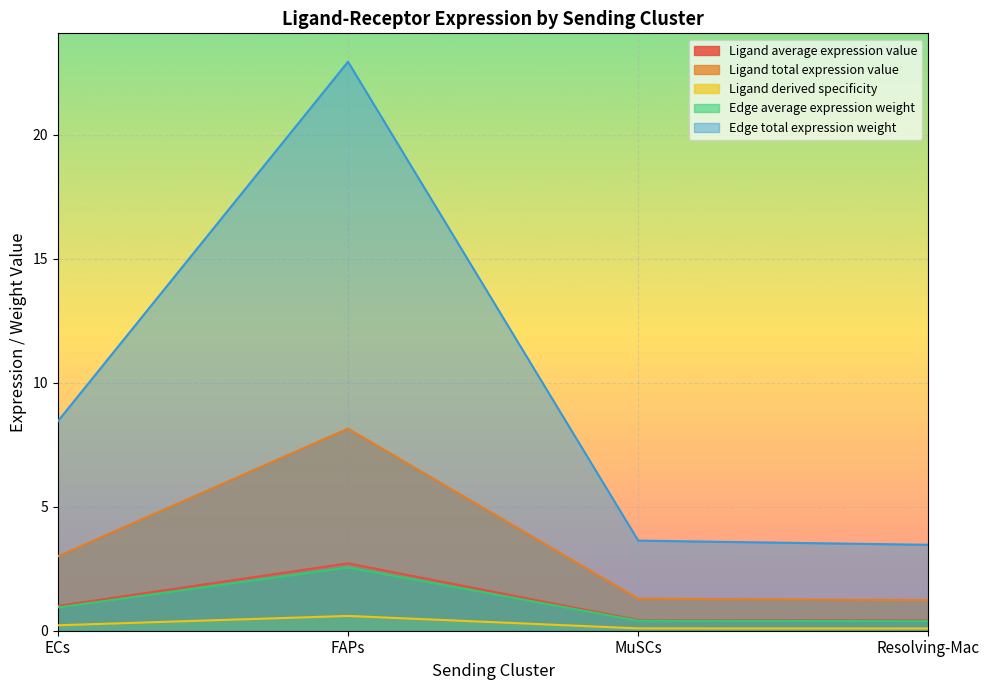

Is it true that Ligand average expression value equals 2.7 at FAPs?

True